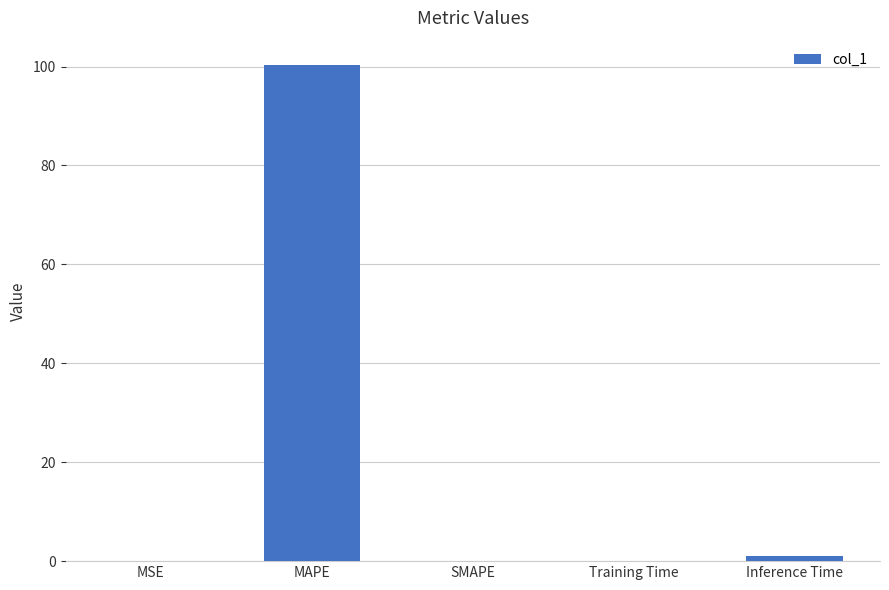

Between SMAPE and MAPE, which is larger?

MAPE